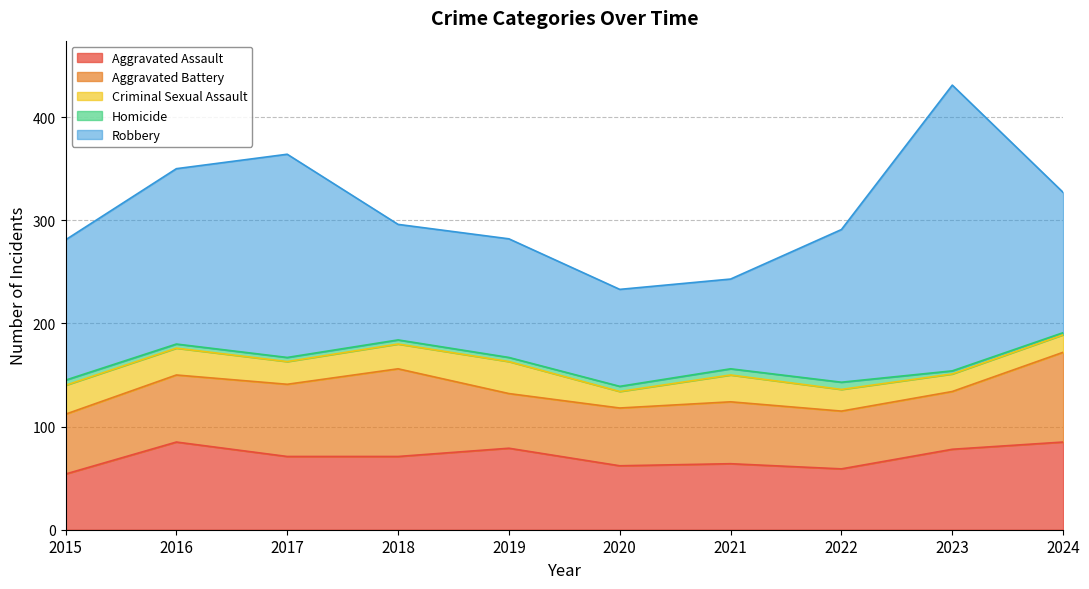

Between 2016 and 2024, which is larger?

2016